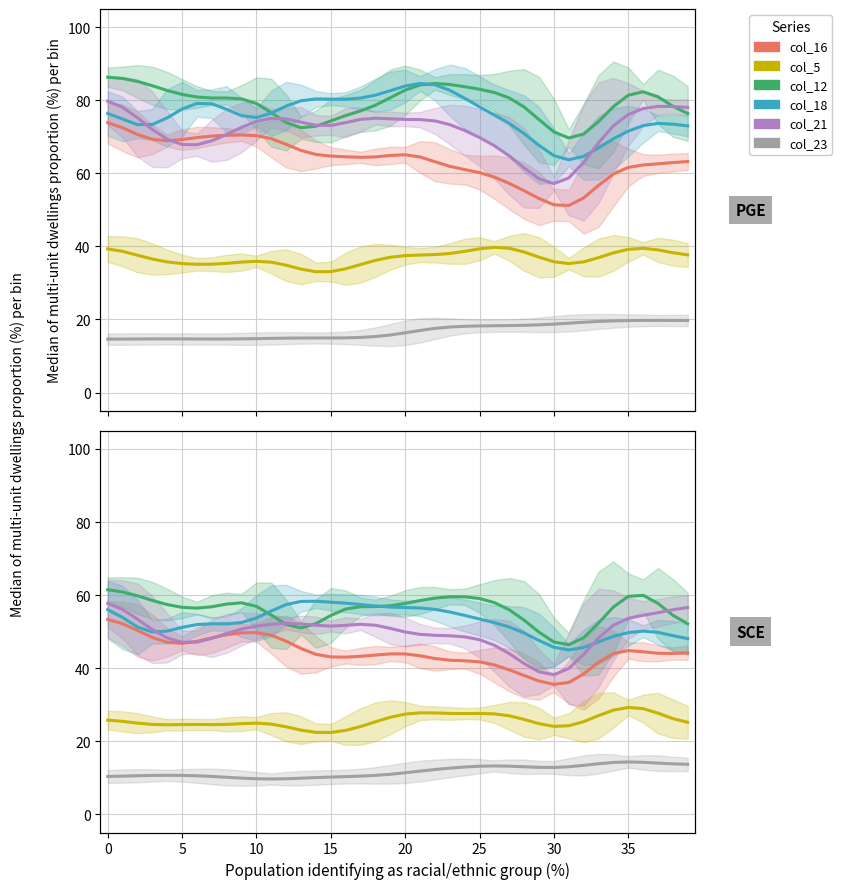

In col_18, how many points are higher than both neighbors (excluding endpoints)?

3